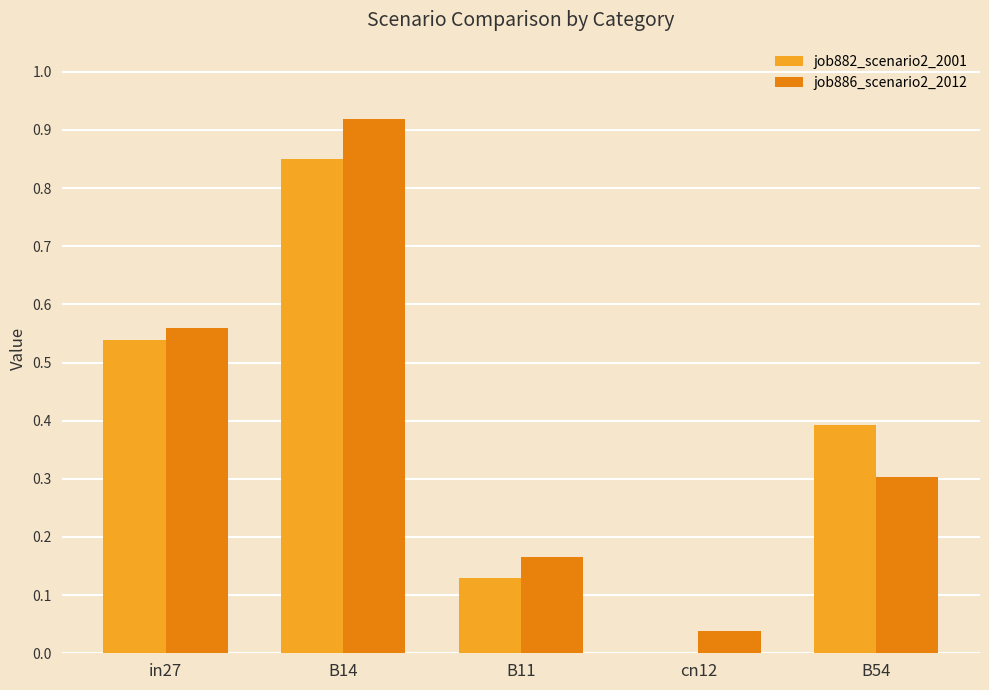

Which series has the largest total across all categories?

job886_scenario2_2012